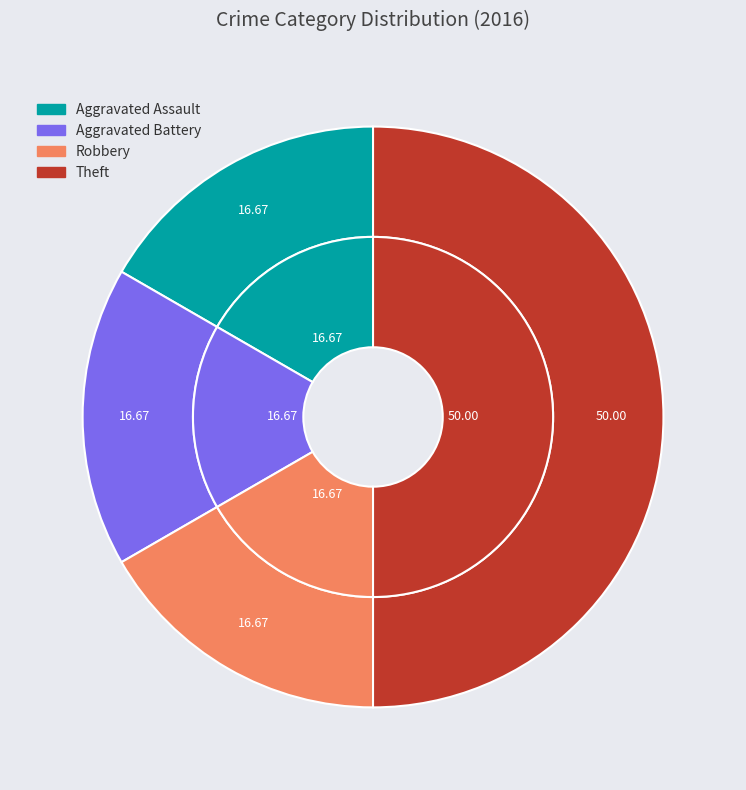

Which has a higher value, Robbery or Aggravated Battery?

Robbery